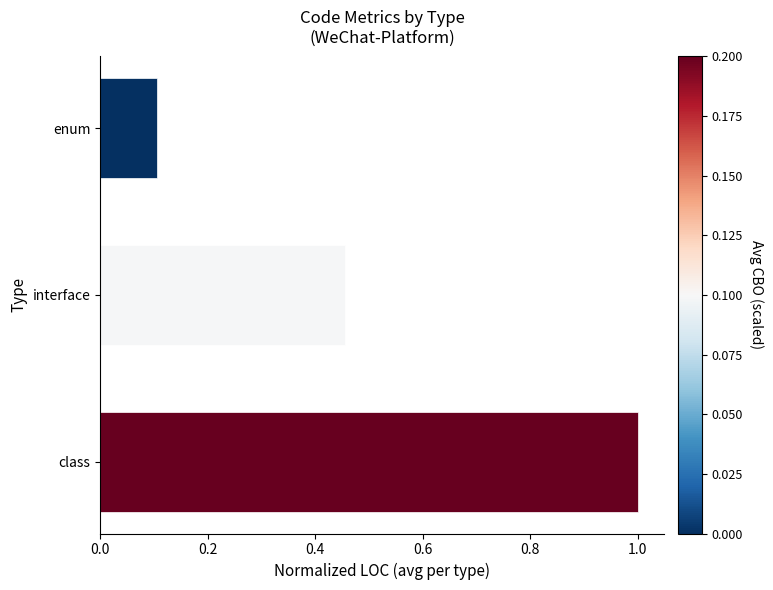

At which label is the value closest to 0?

enum